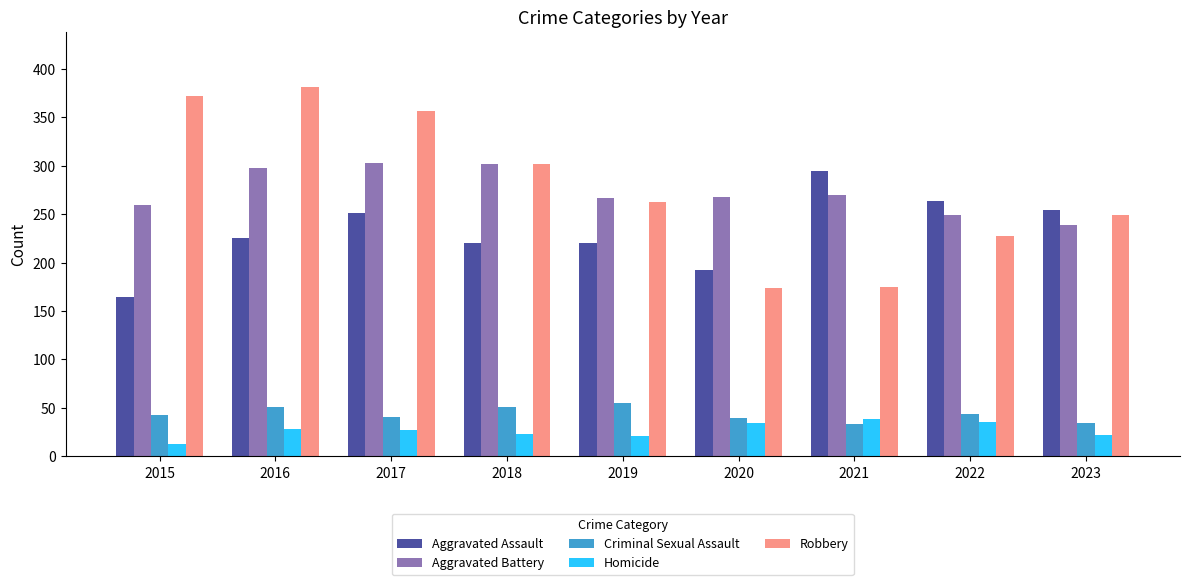

How many groups of bars are there?

9